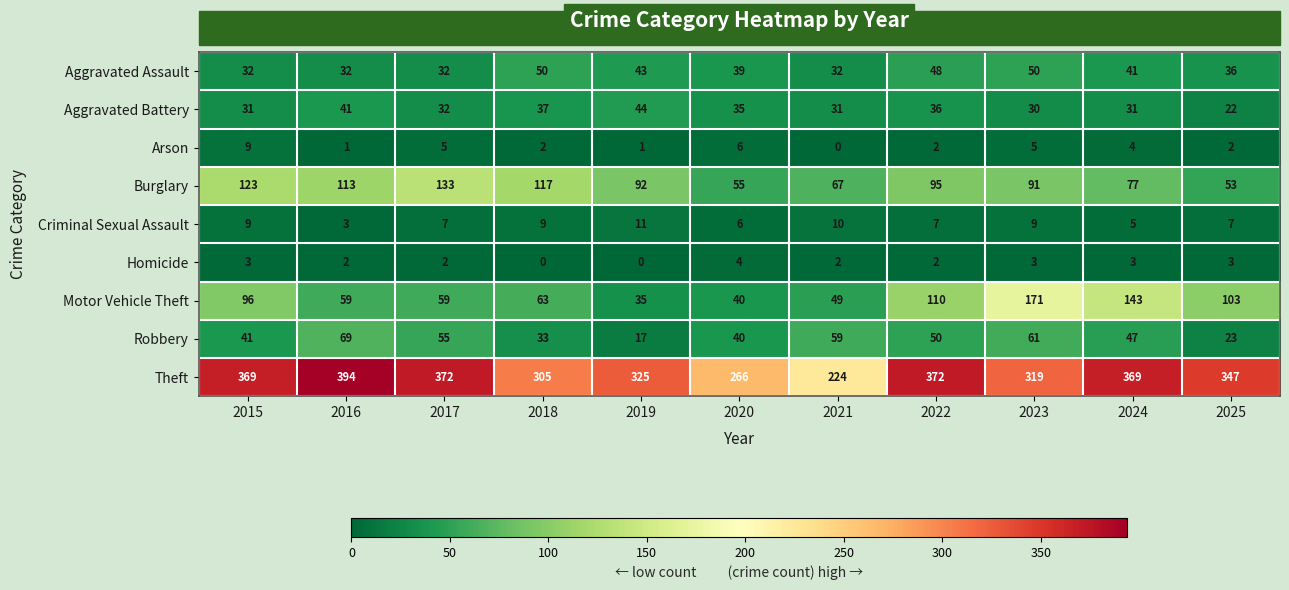

The Robbery series shows 10 at 2019. True or false?

False